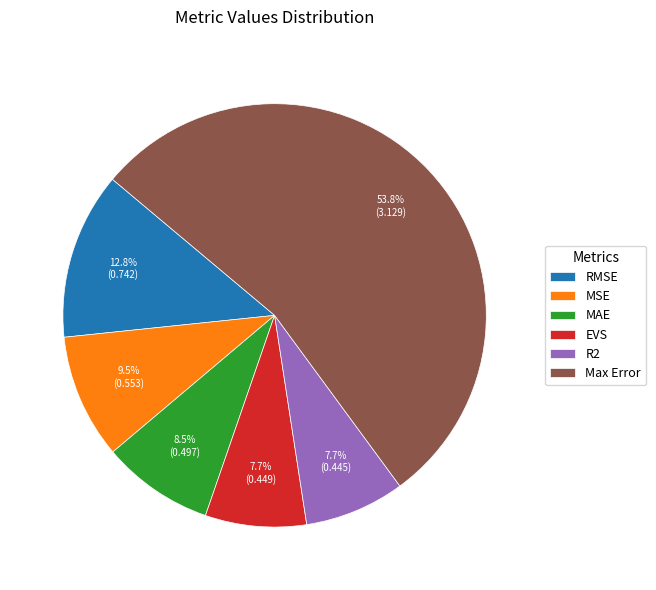

Do EVS and MAE together represent more than half of the pie?

No